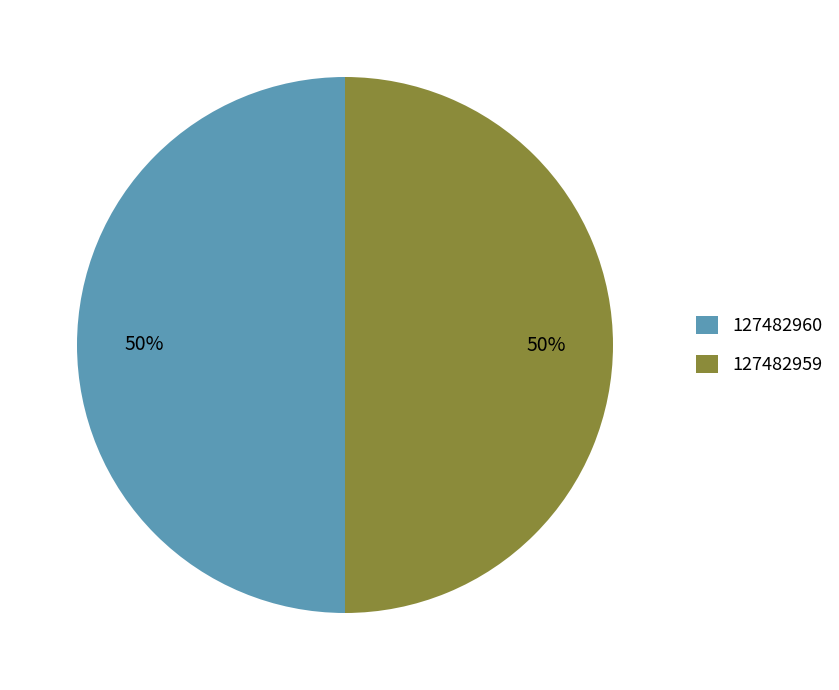

How many slices are in this pie chart?

2